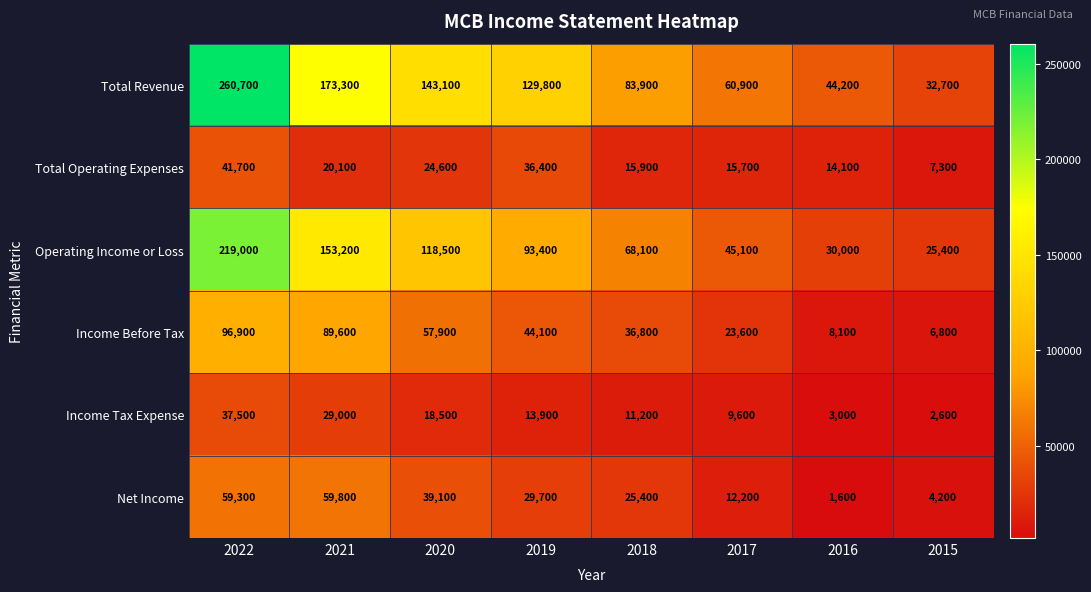

How many distinct data groups are displayed?

6